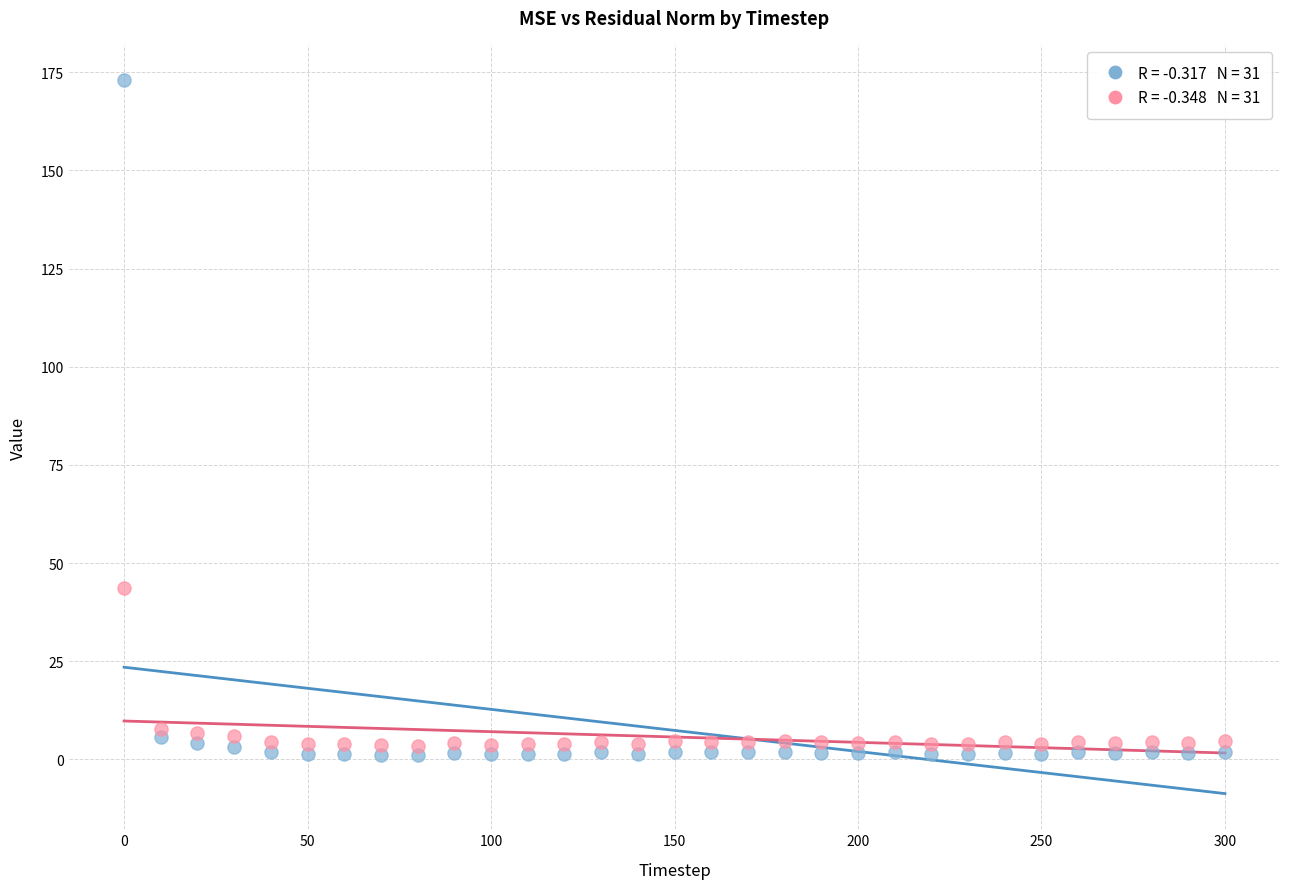

Which series has the largest Y range (max minus min)?

mse